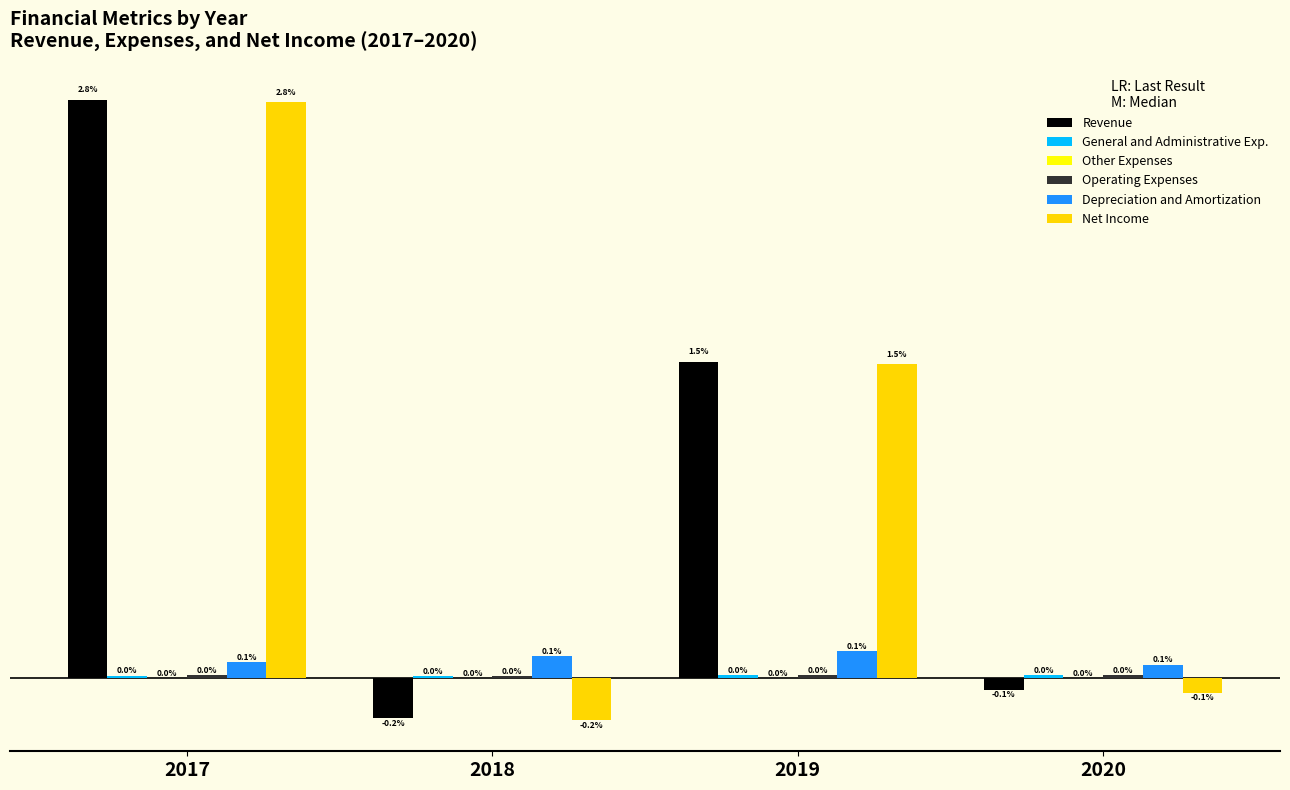

Does the chart contain stacked bars?

No